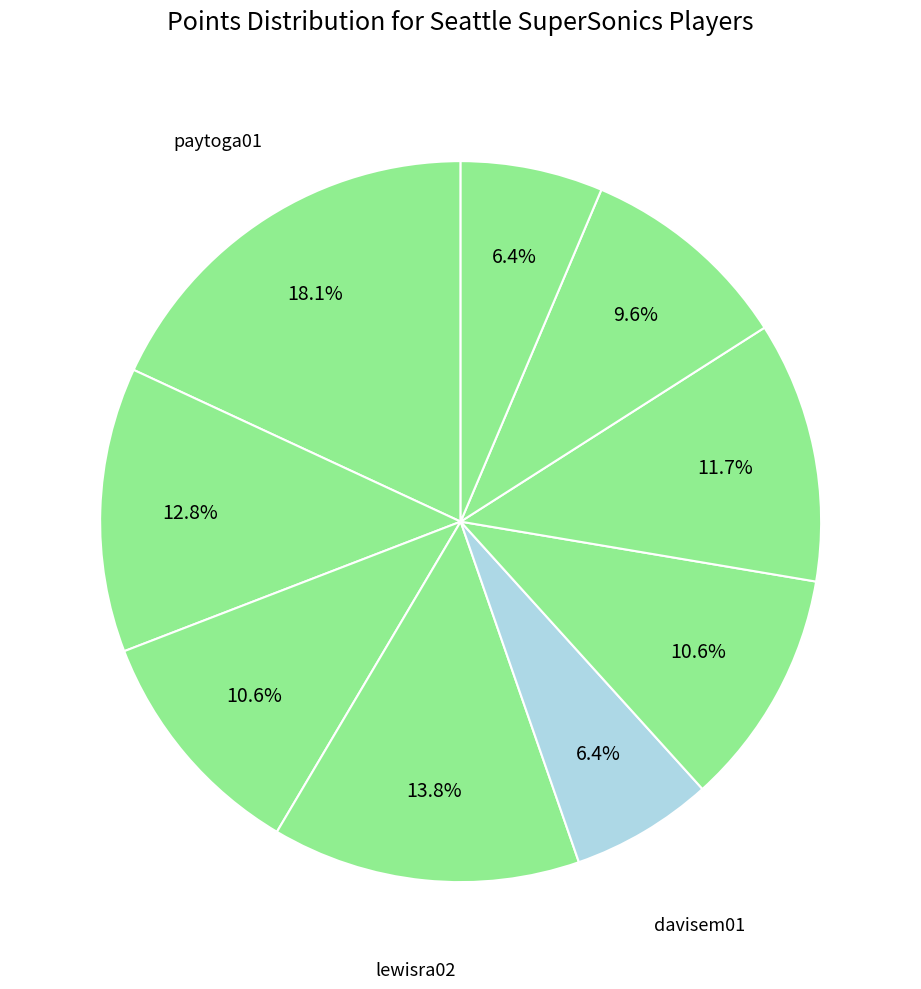

Which slice is the smallest?

patteru01